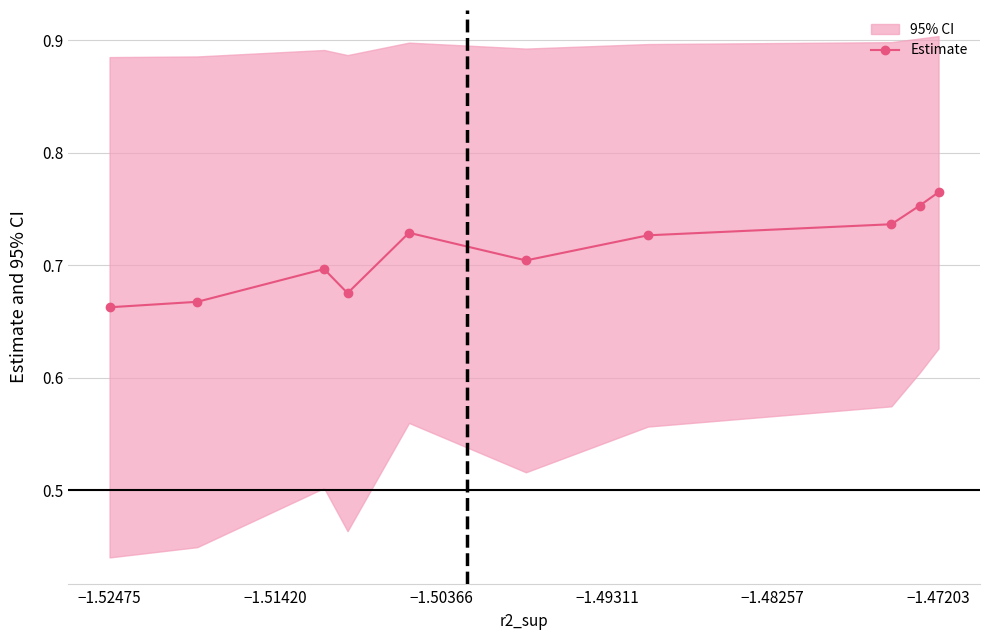

Reading right to left, list all the values displayed in this chart.

0.8	0.8	0.7	0.7	0.7	0.7	0.7	0.7	0.7	0.7